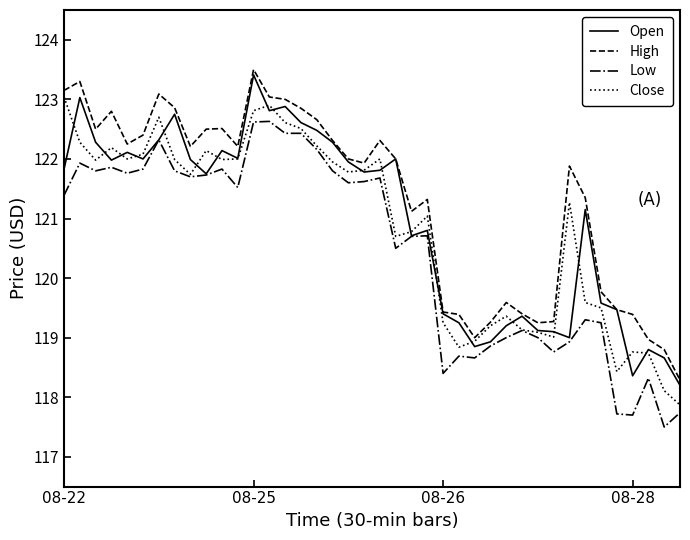

What is the maximum value shown in the chart?

123.5